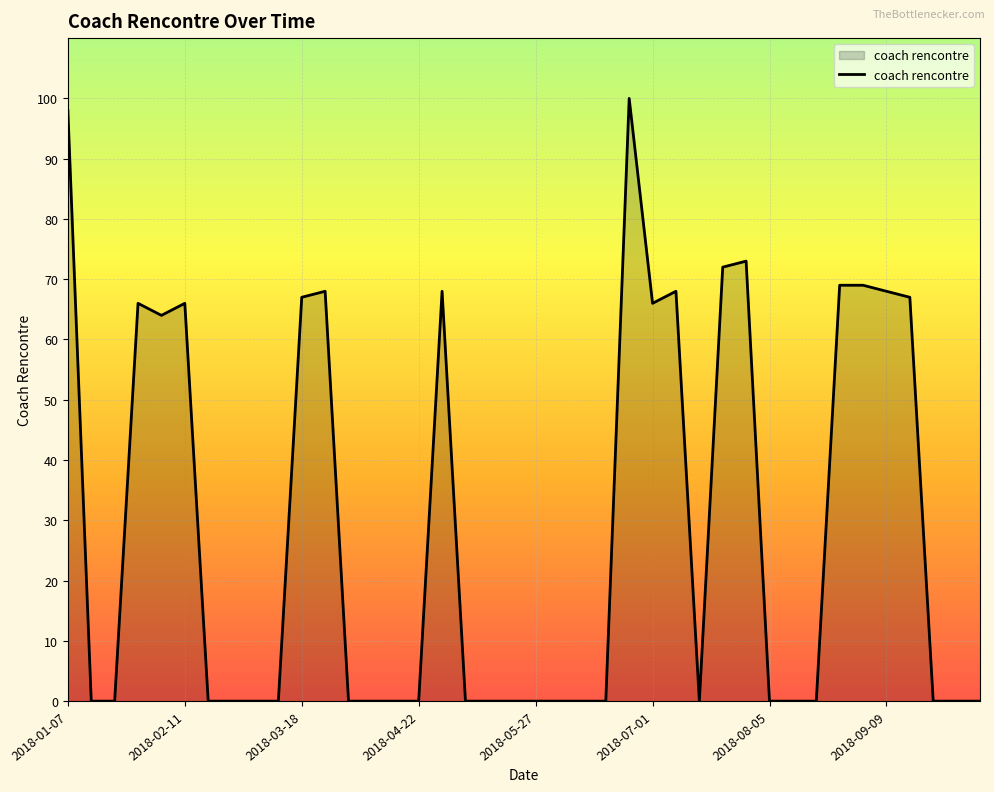

What is the greatest value displayed?

100